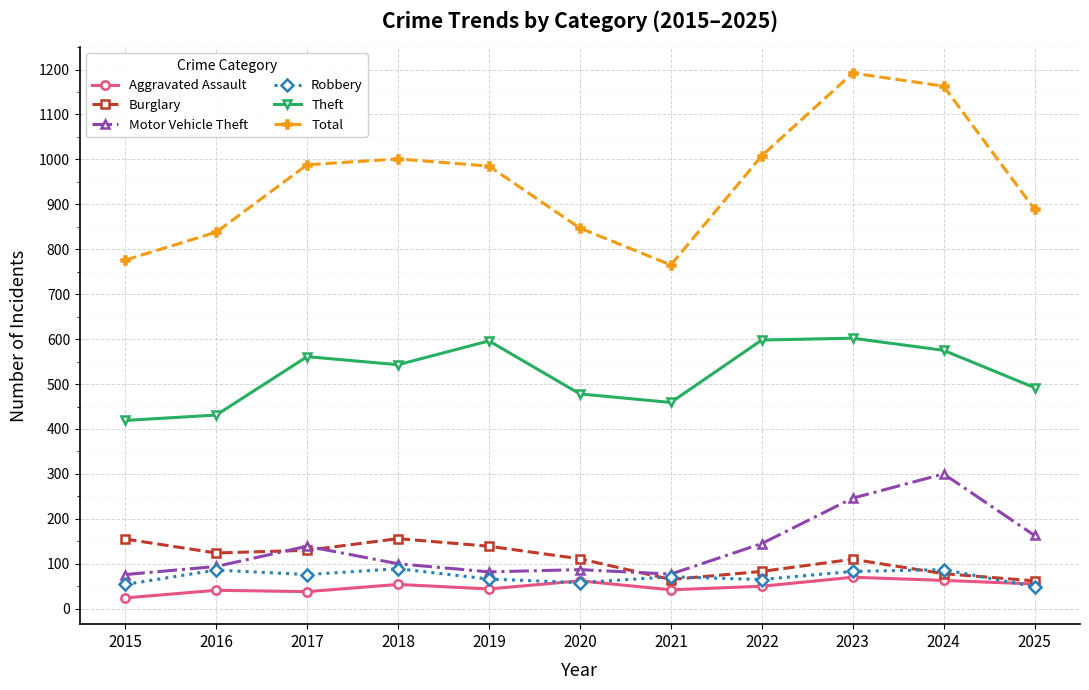

True or false: Motor Vehicle Theft and Total intersect in this chart.

False